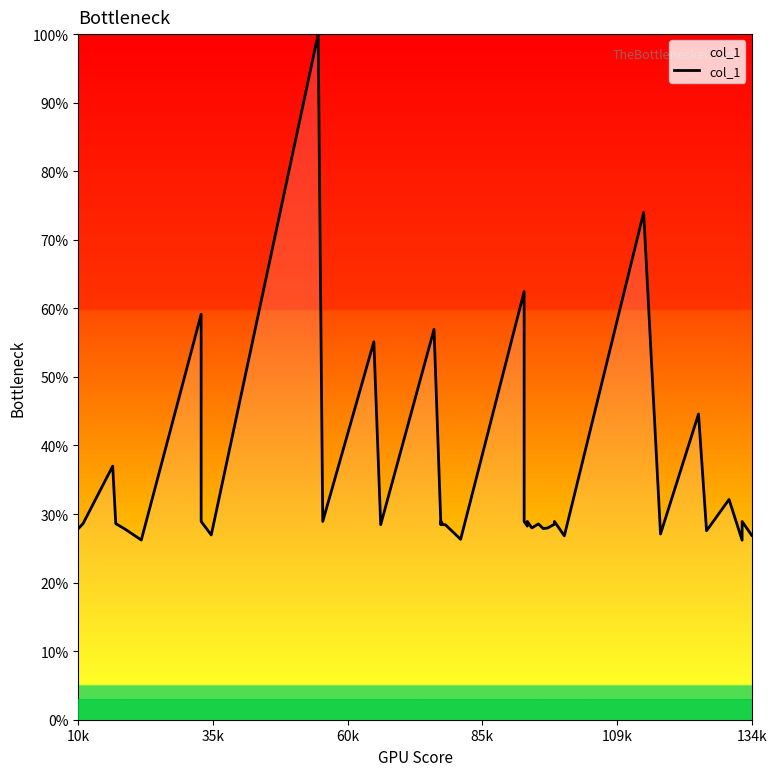

How many distinct data groups are displayed?

1